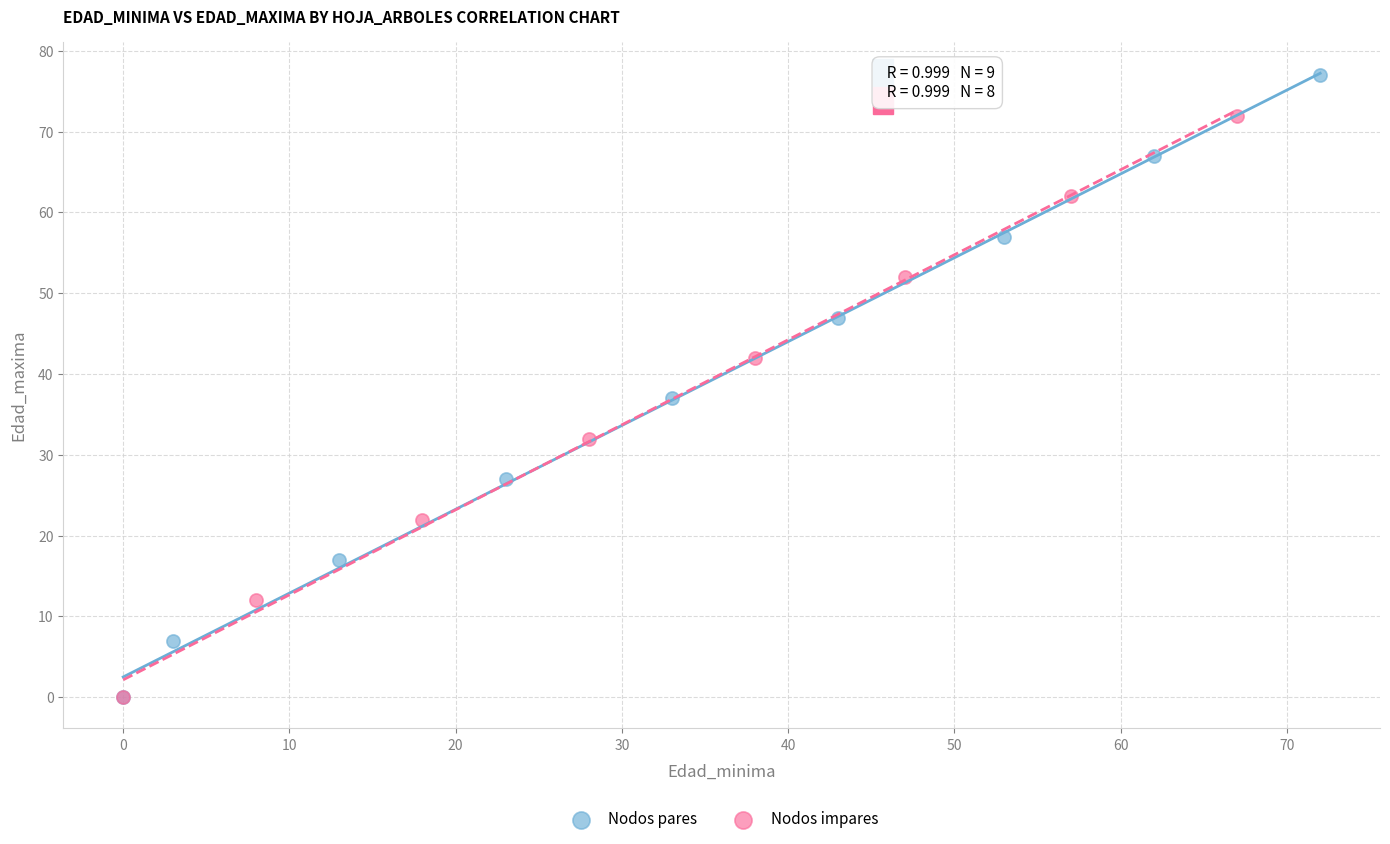

Which series contains the highest Y value?

Nodos pares